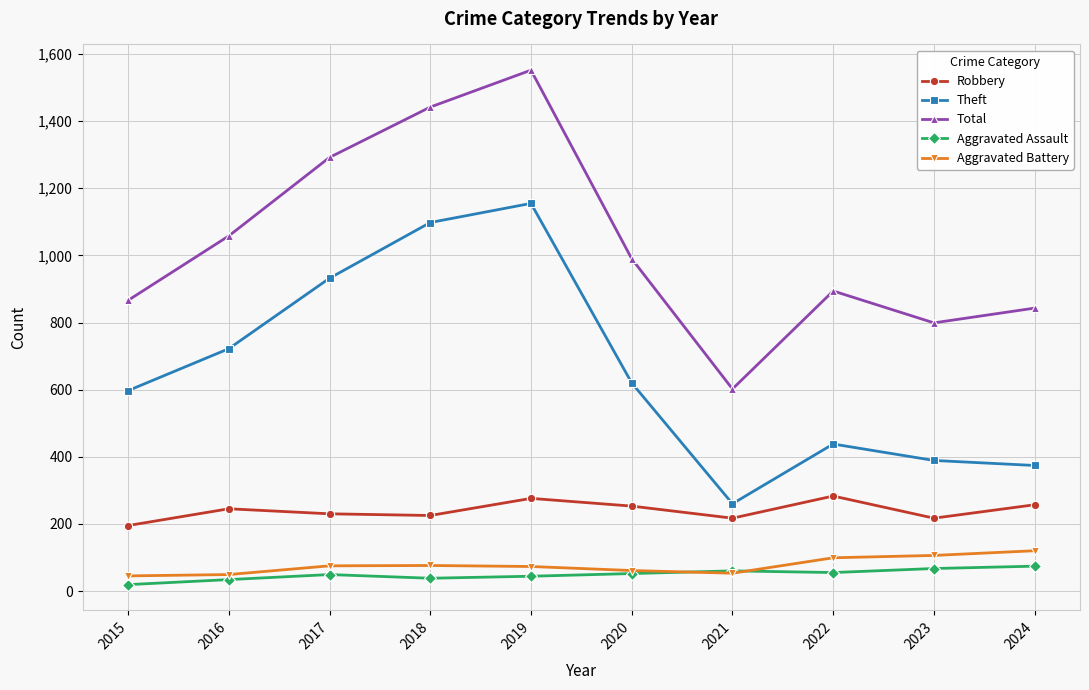

Is this an area chart (filled region under the line)?

No